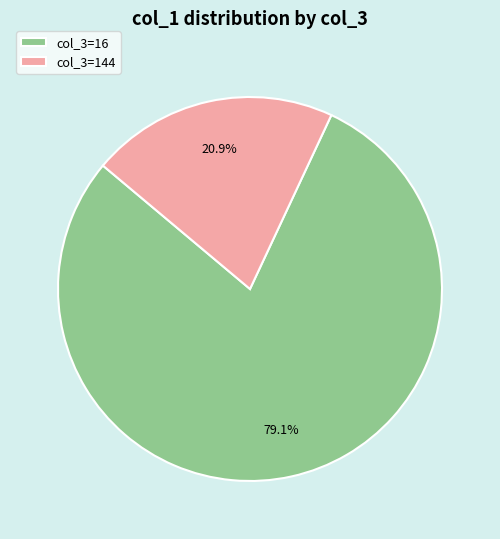

Between col_3=16 and col_3=144, which is larger?

col_3=16